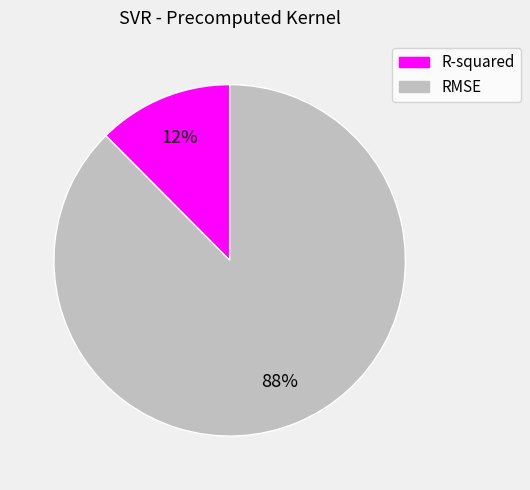

How many slices are in this pie chart?

2